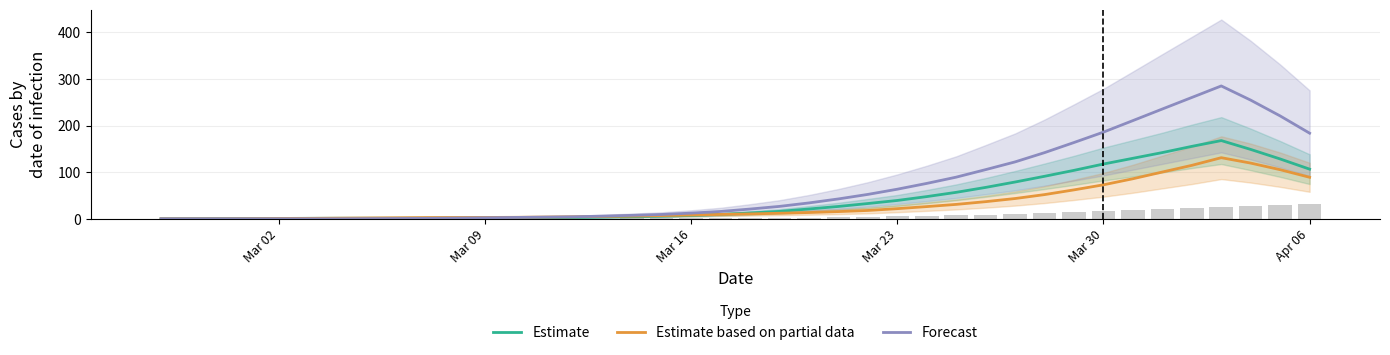

Which series has the largest range (max minus min)?

Forecast